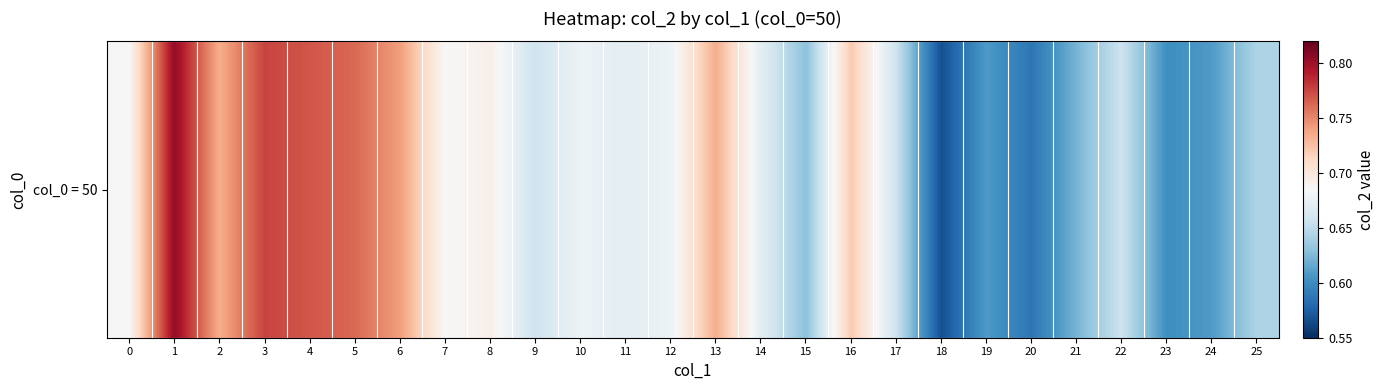

Which category has the lowest value across all series?

18